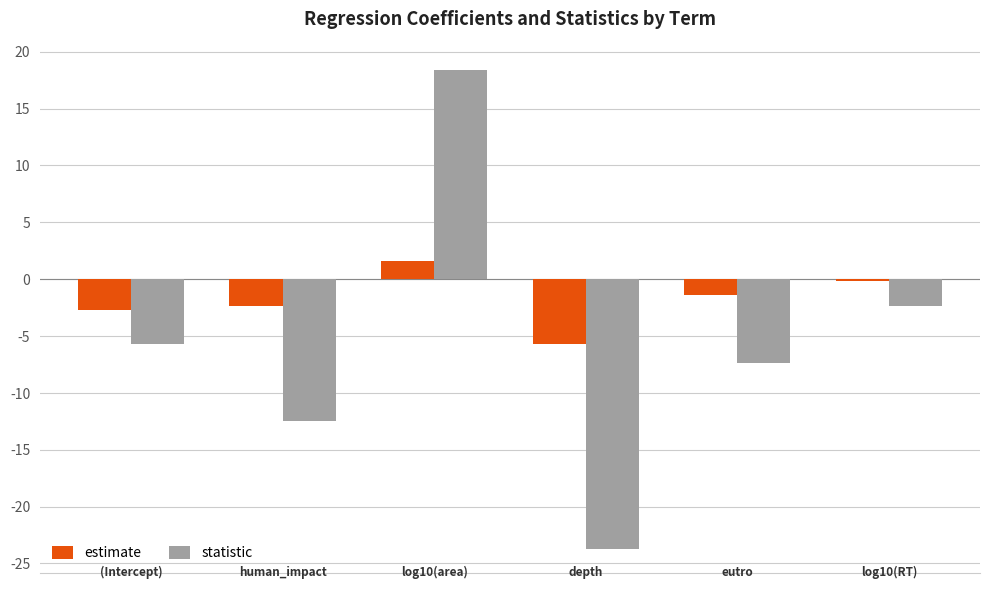

What is the difference between the maximum and minimum values in the statistic series?

42.1